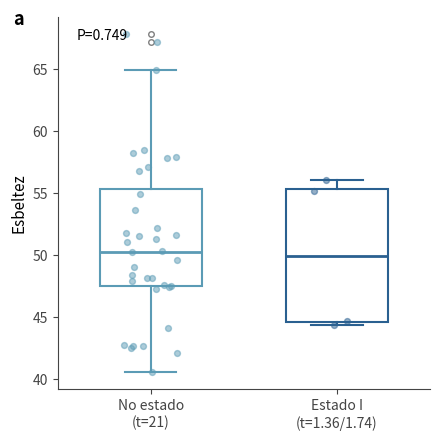

Reading left to right, read every box against the y-axis: the position of its median line, the range the box covers, and the ends of its whiskers. The values are not printed on the chart, so give them approximately, as read against the axis.

No estado (t=21): median 50.0, box 47.5 to 55.5, whiskers 40.5 to 65.0
Estado I (t=1.36/1.74): median 50.0, box 44.5 to 55.5, whiskers 44.5 (just below the box's lower edge) to 56.0